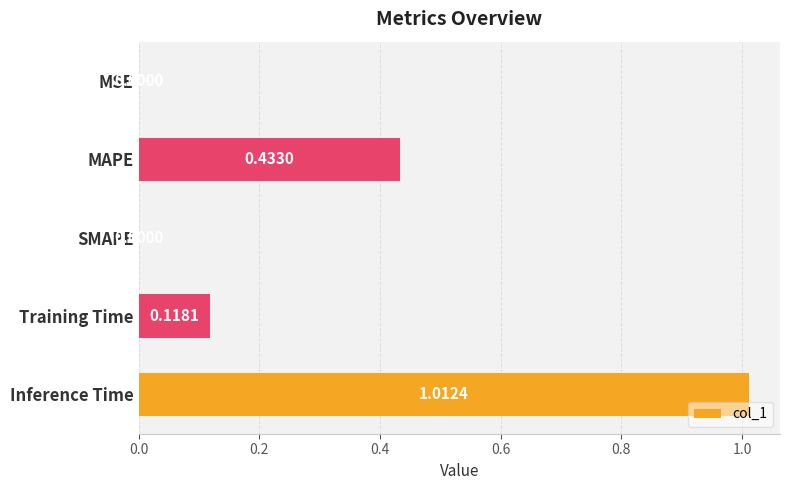

What is the sum of all values?

1.6